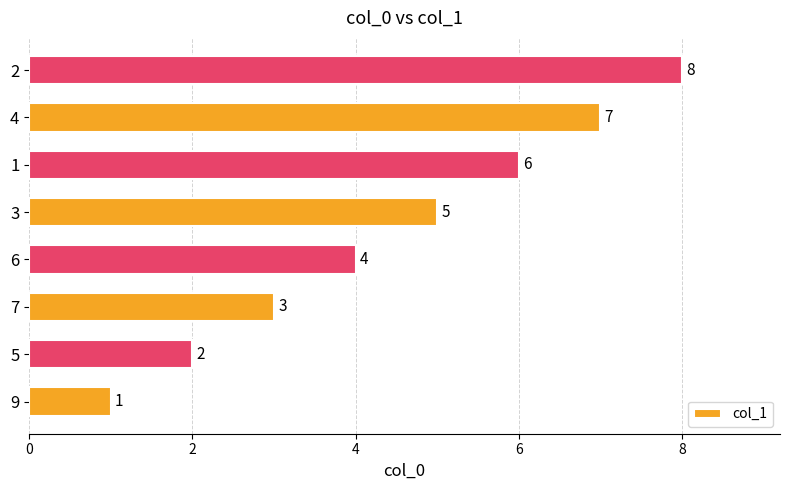

The value at 4 is 4. True or false?

False